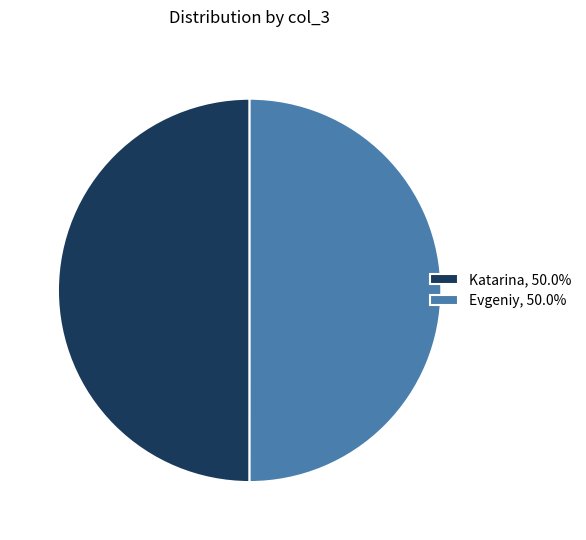

Approximately how many times larger is the value at Evgeniy, 50.0% compared to Katarina, 50.0%?

1.0